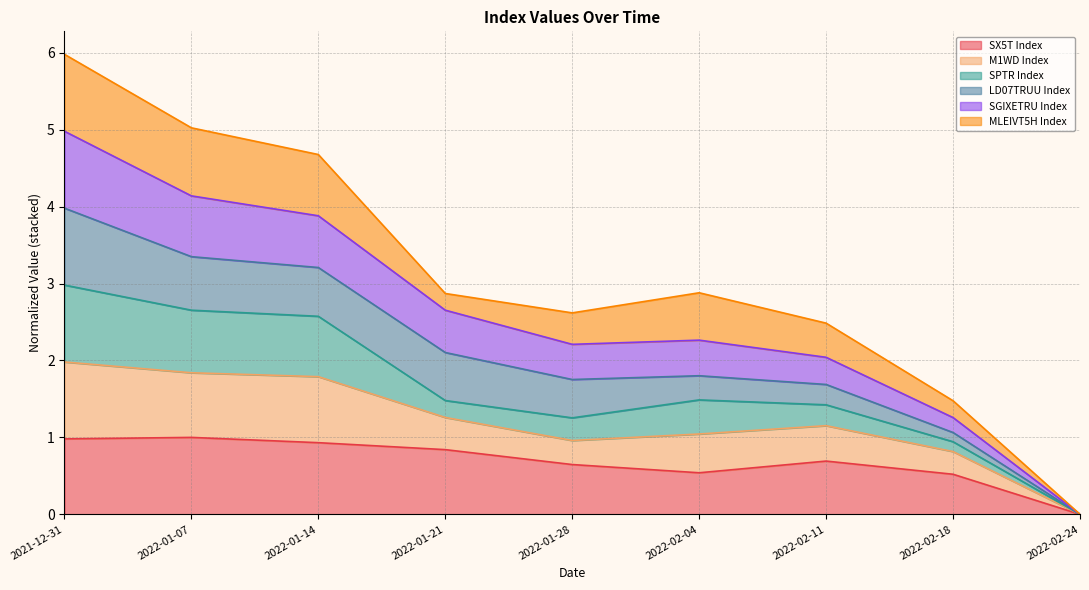

True or false: M1WD Index has a value of 0.7 at 2022-01-28.

False